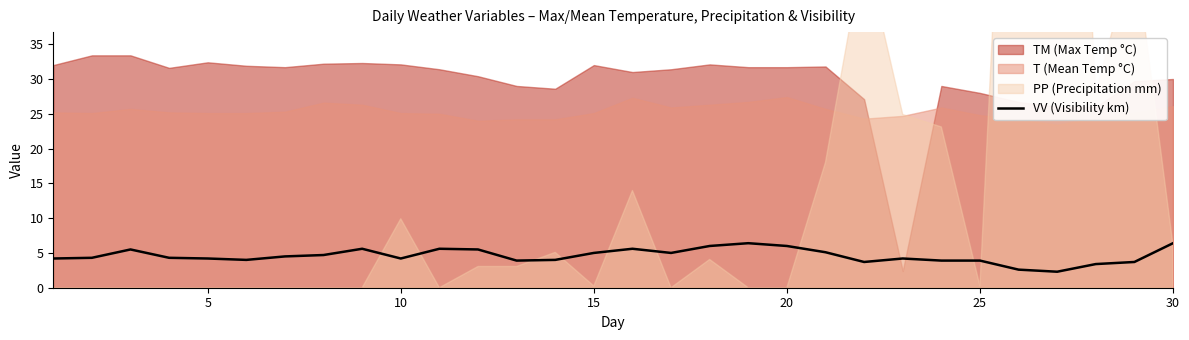

How many interior local valleys (lower than both neighbors) does the data have?

6